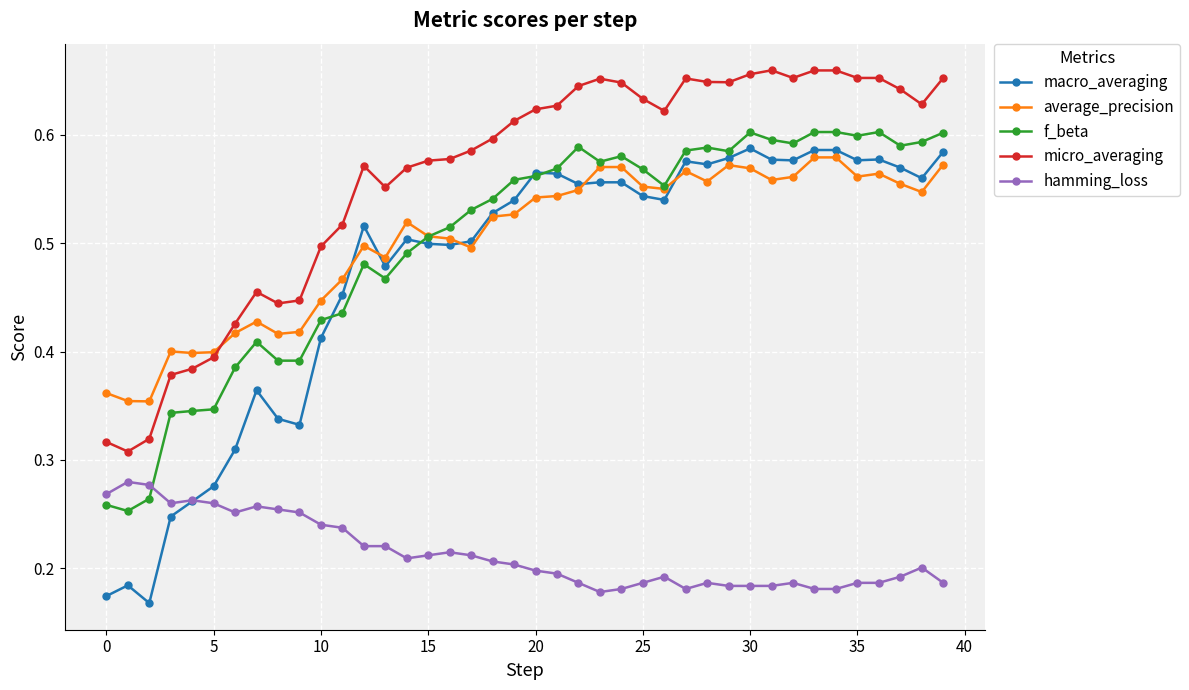

True or false: macro_averaging and micro_averaging intersect in this chart.

False